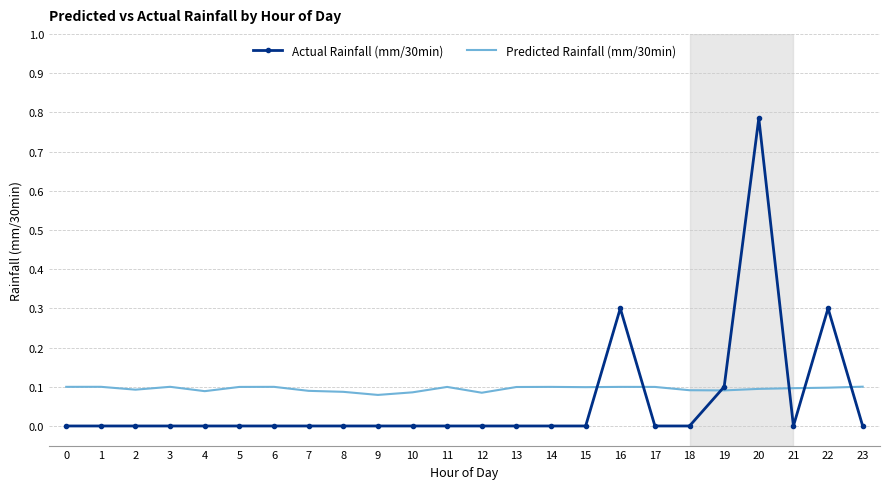

Which series has the largest range (max minus min)?

Actual Rainfall (mm/30min)